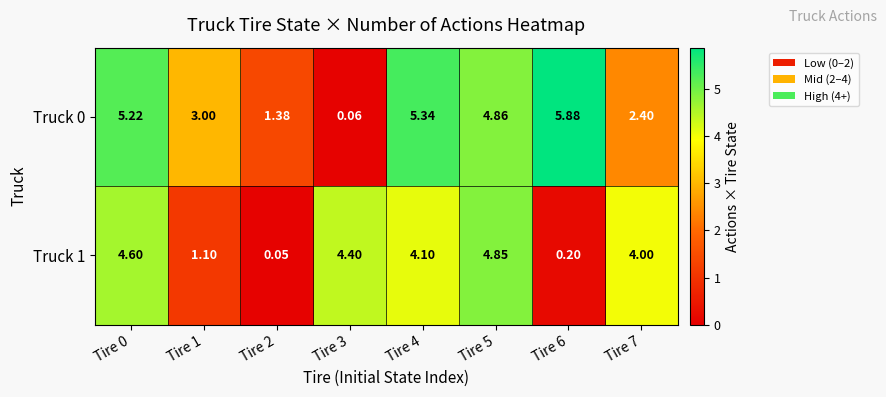

Is the value of Truck 0 at Tire 5 greater than the value of Truck 1 at Tire 3?

Yes